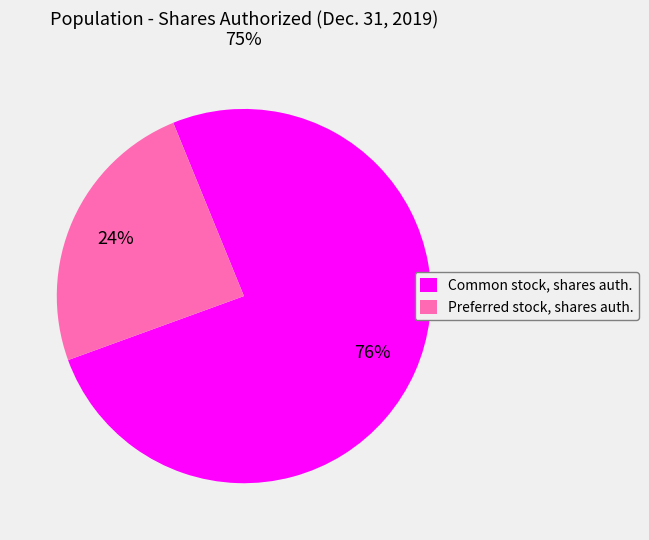

Is the sum of Preferred stock, shares auth. and Common stock, shares auth. greater than half?

Yes